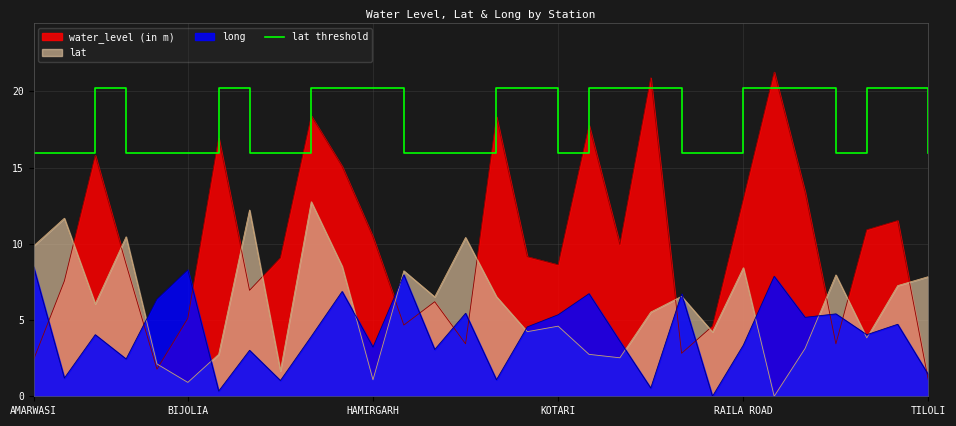

List the series in order of their peak value, lowest first.

long, lat, lat threshold, water_level (in m)